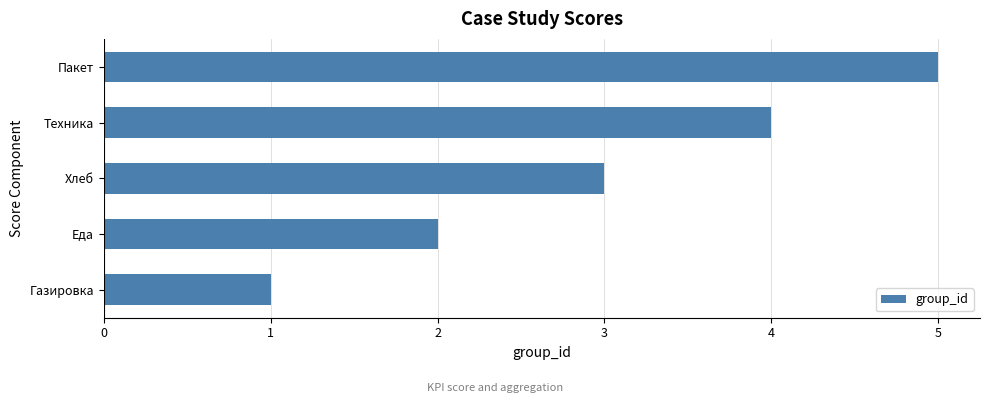

Are the bars grouped side by side (vs. stacked)?

No